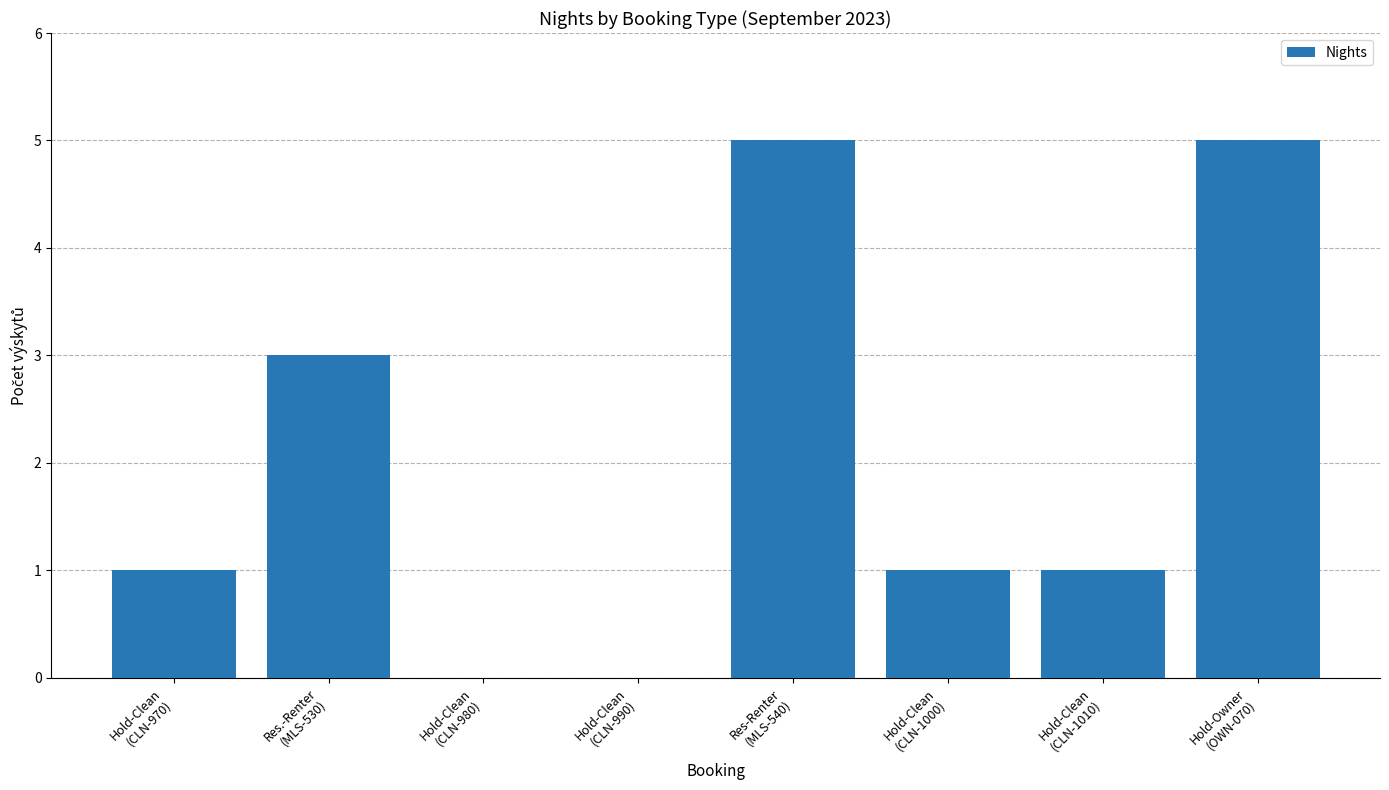

What is the maximum value shown in the chart?

5